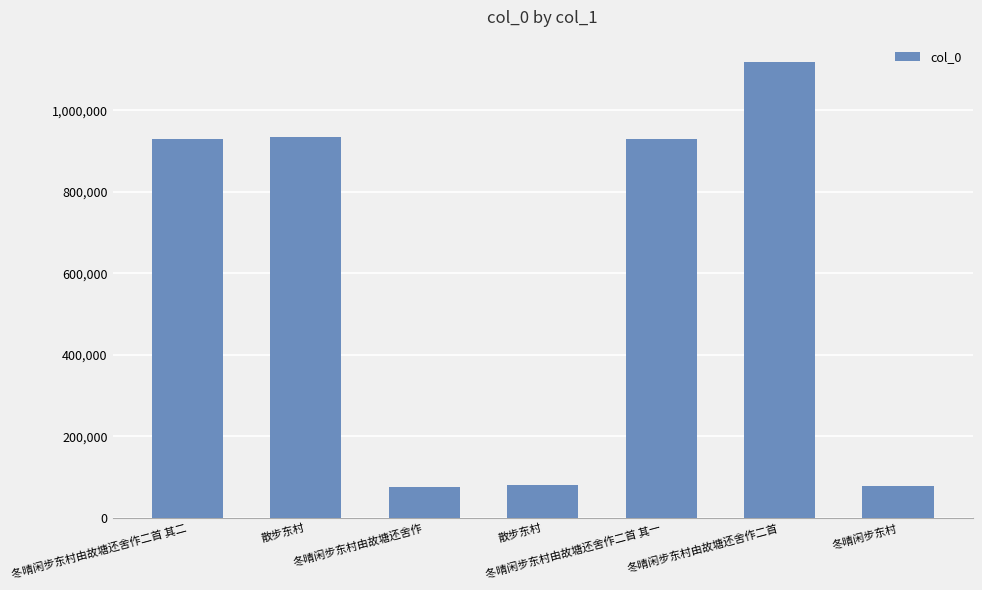

The chart shows a value of 125696 at 冬晴闲步东村由故塘还舍作. True or false?

False